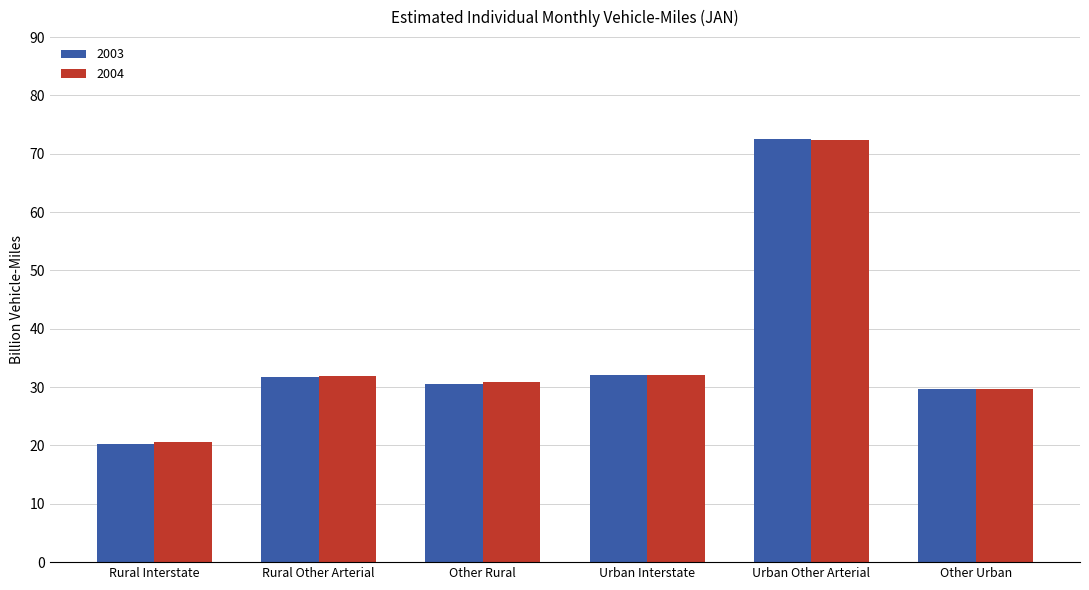

True or false: 2003 has a value of 20.2 at Rural Interstate.

True